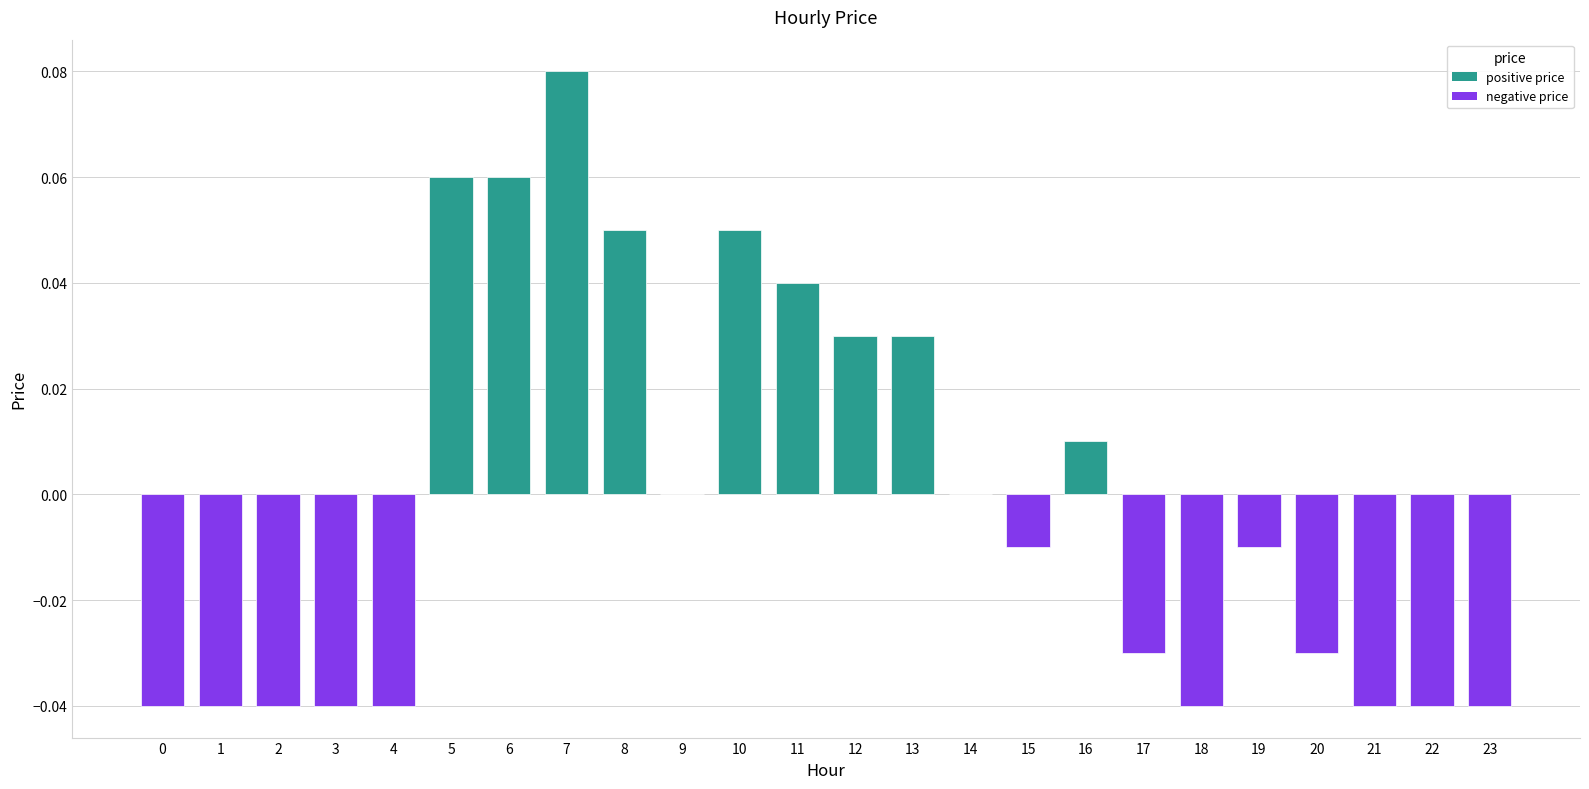

Which category has the highest value across all series?

7